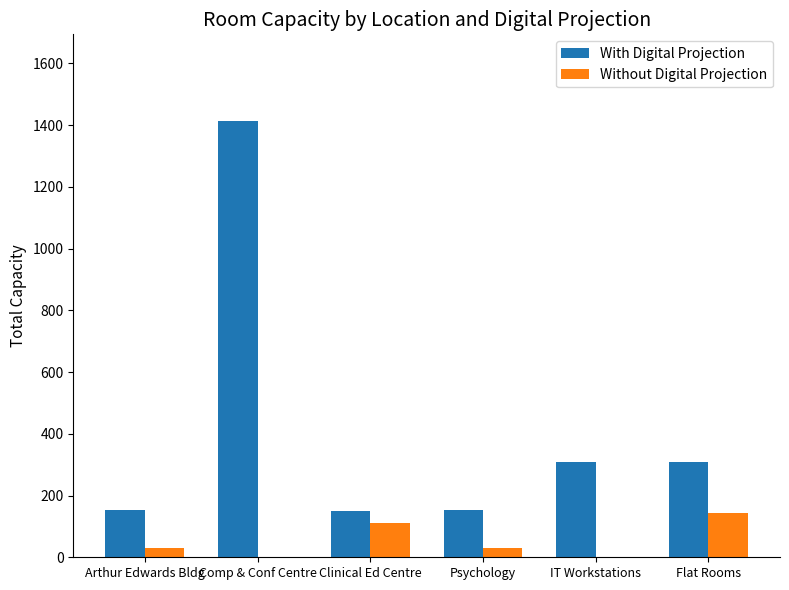

Is the value of Without Digital Projection at IT Workstations greater than the value of With Digital Projection at IT Workstations?

No